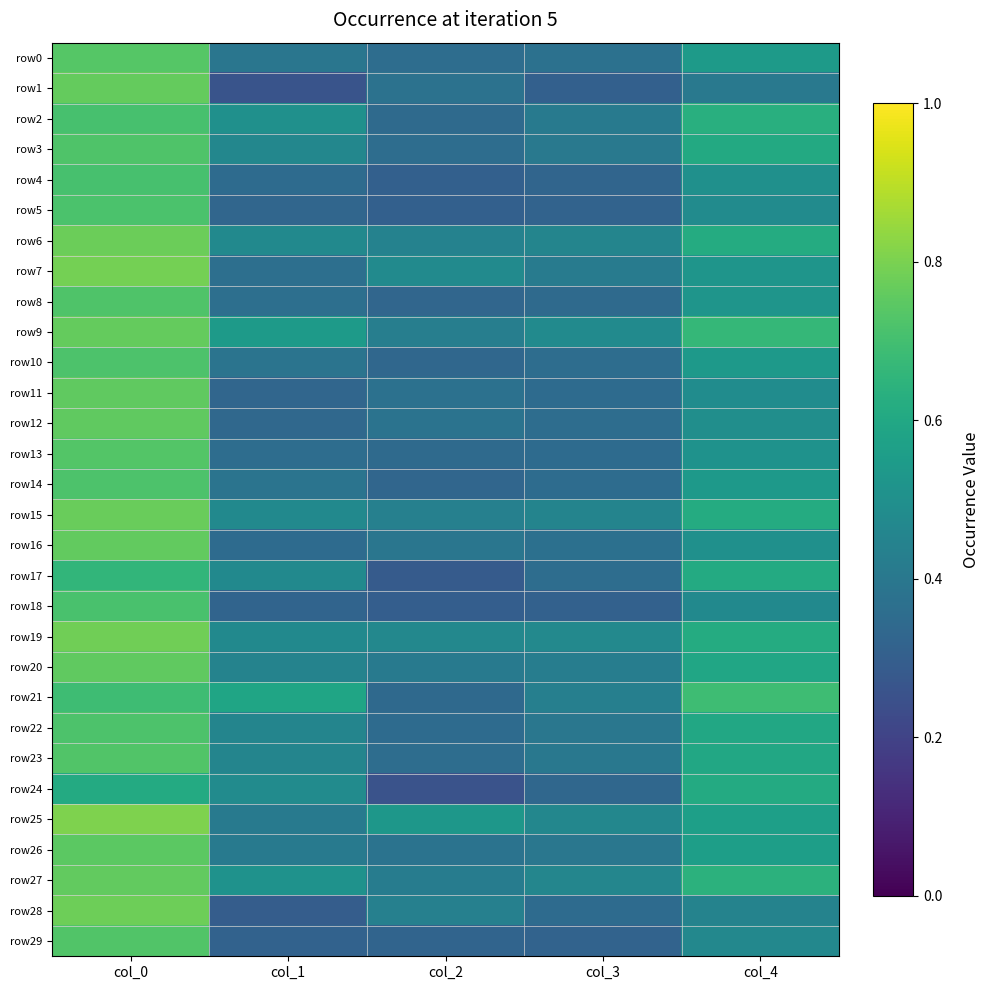

Count the number of categories in the chart.

5